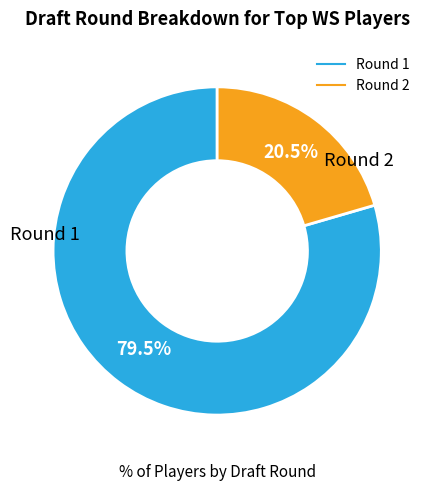

Rank the categories by value from lowest to highest.

Round 2, Round 1